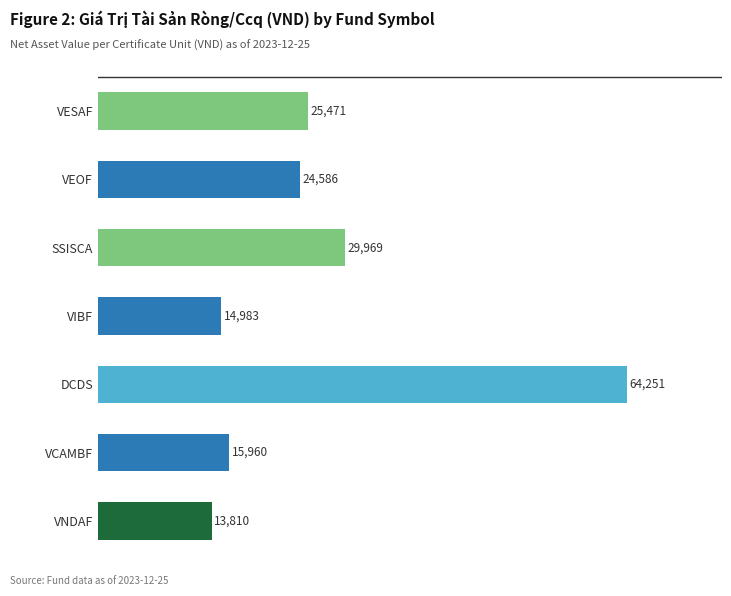

At which label is the value closest to 39030?

SSISCA